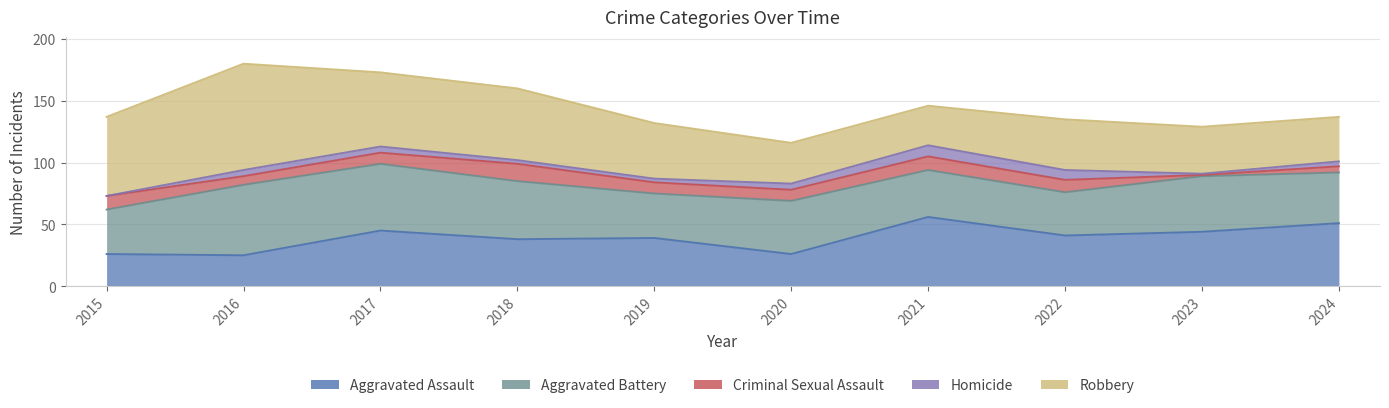

What is the average value of the Aggravated Assault series?

39